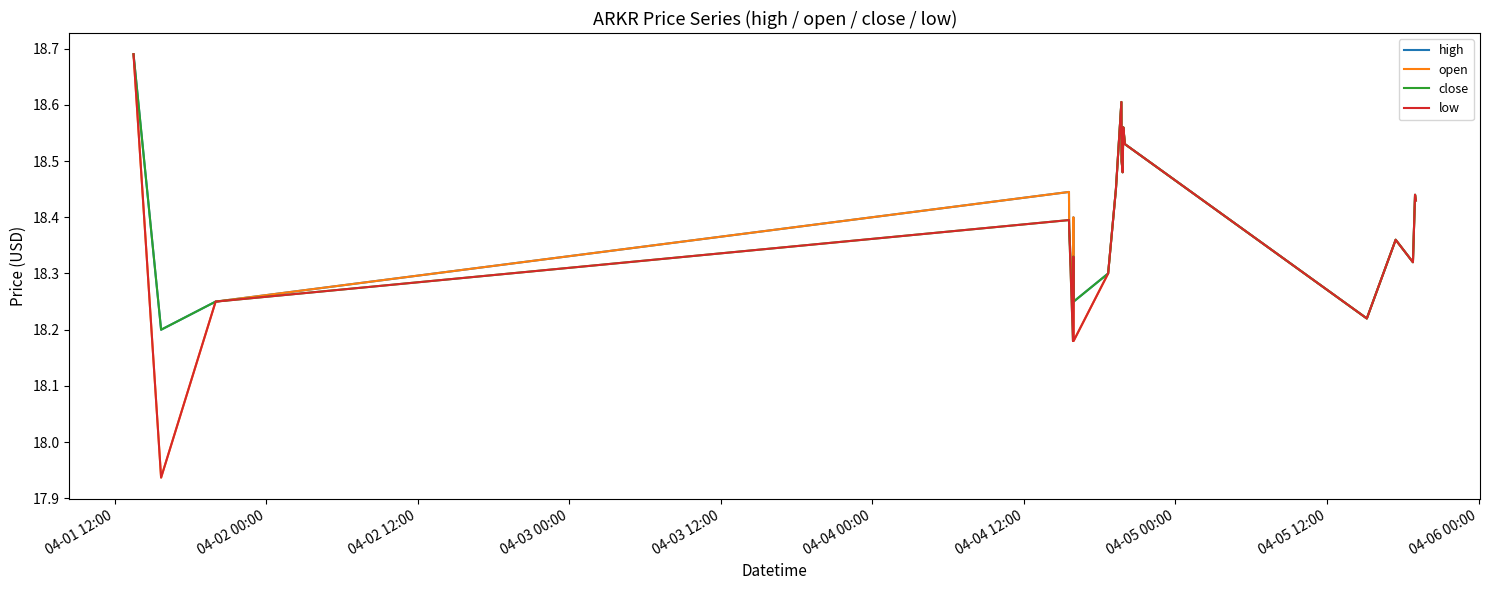

What are all the series names shown in the legend?

high, open, close, low